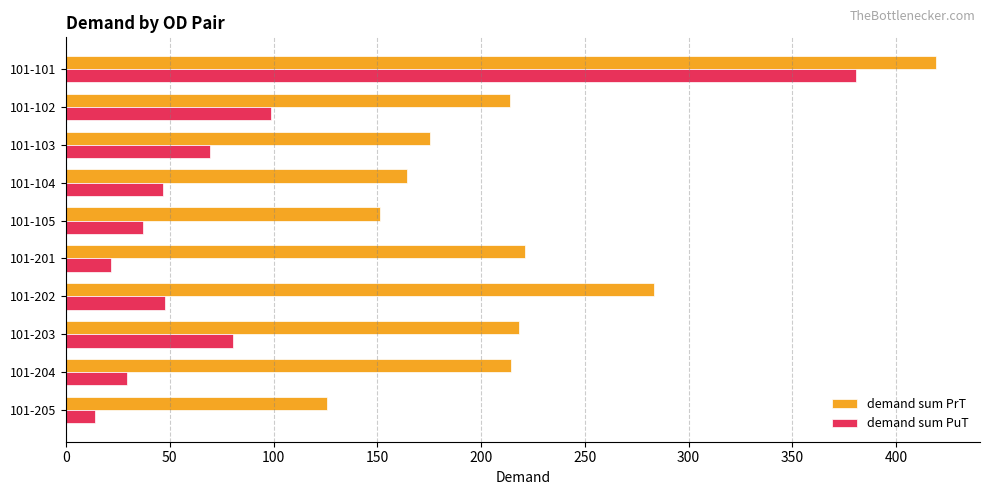

Which series has the largest total across all categories?

demand sum PrT